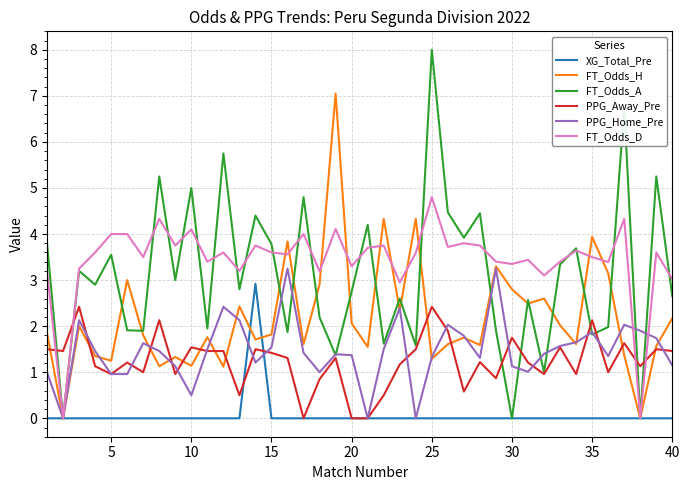

Which series has the widest spread of values?

FT_Odds_A